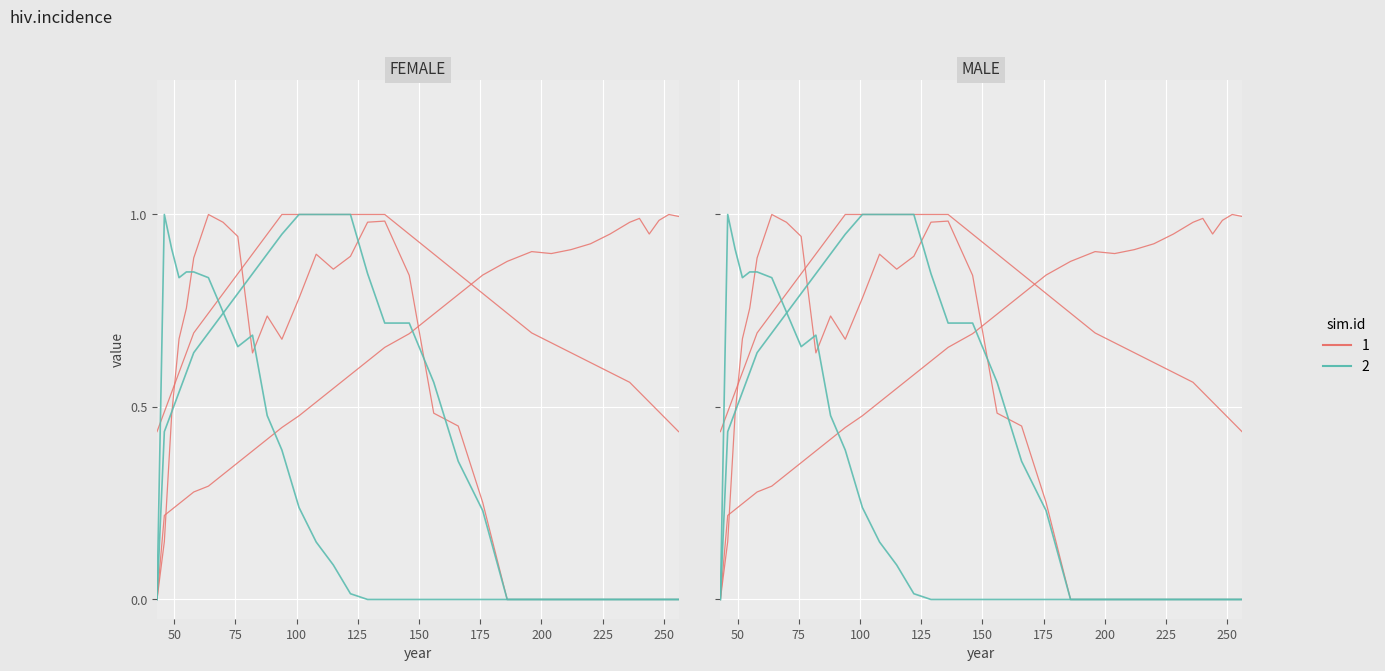

True or false: col_3 has more than 1 points higher than both neighbors.

False